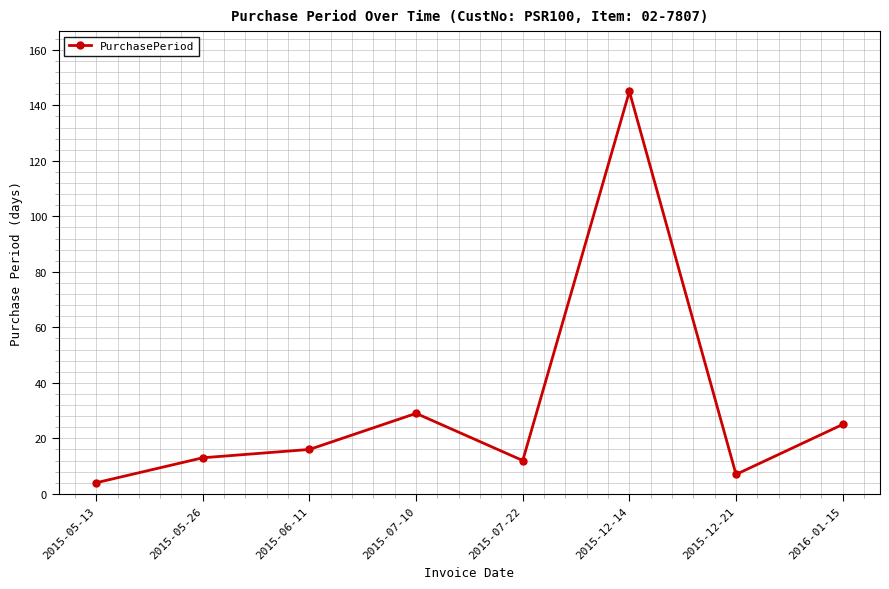

Is it true that the value at 2015-05-26 is 13?

True